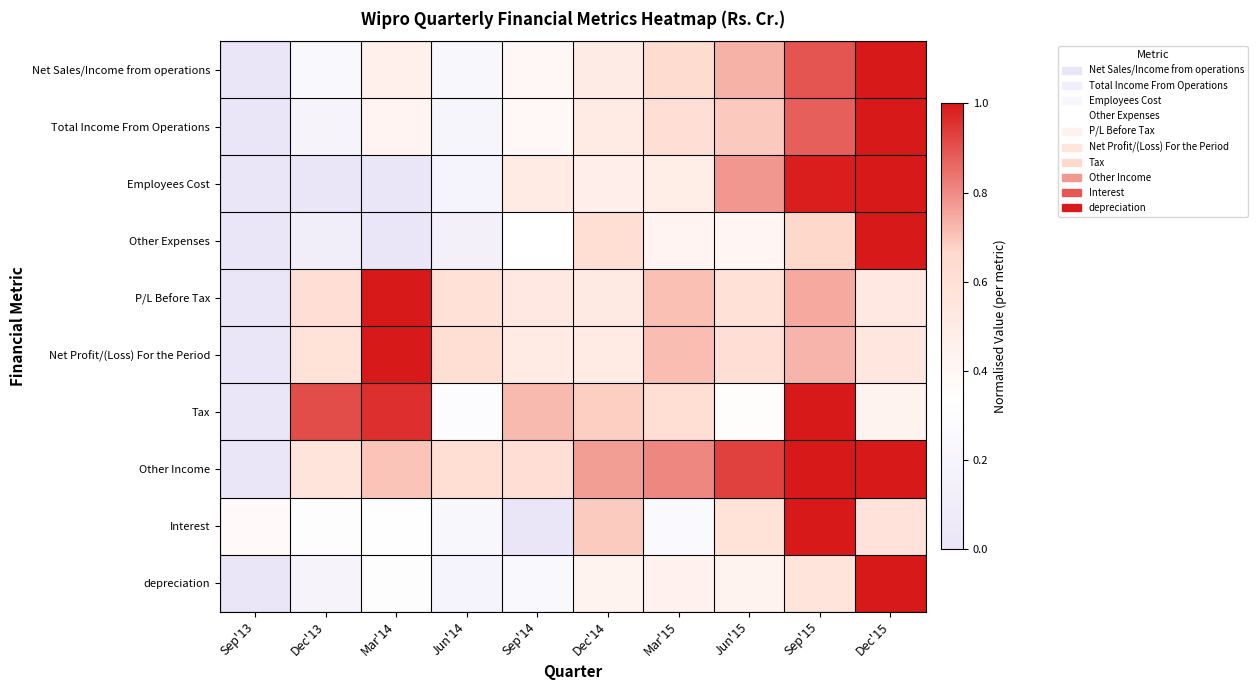

At how many categories does at least one series exceed 0?

10